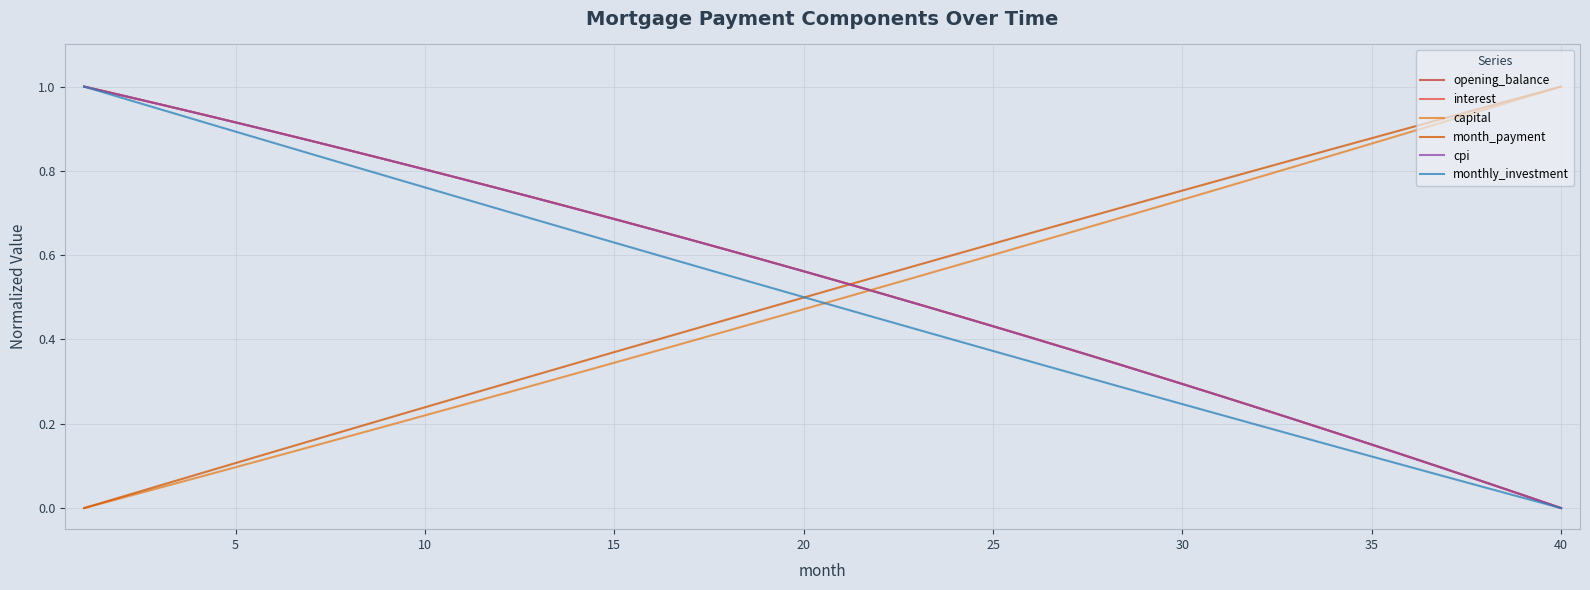

Which series ends up on top after the final intersection of opening_balance and capital?

capital